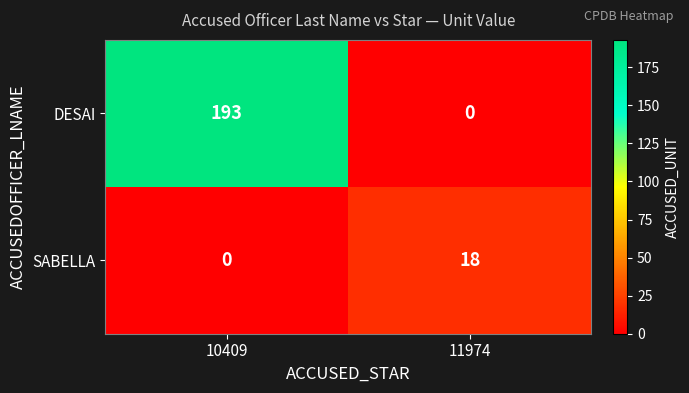

What is the total value across all series at 11974?

18